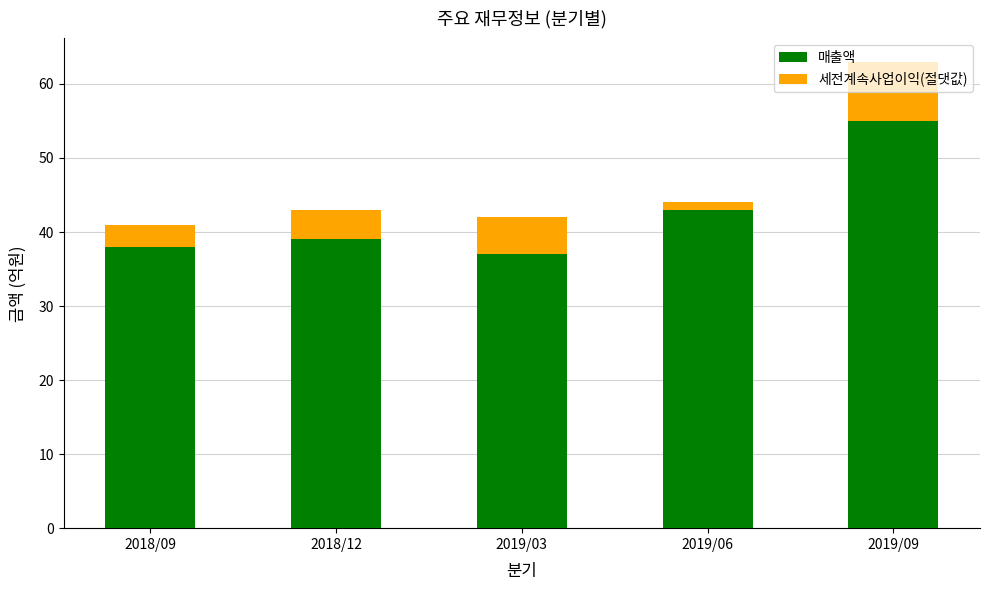

Where is 매출액 nearest to the value 46?

2019/06